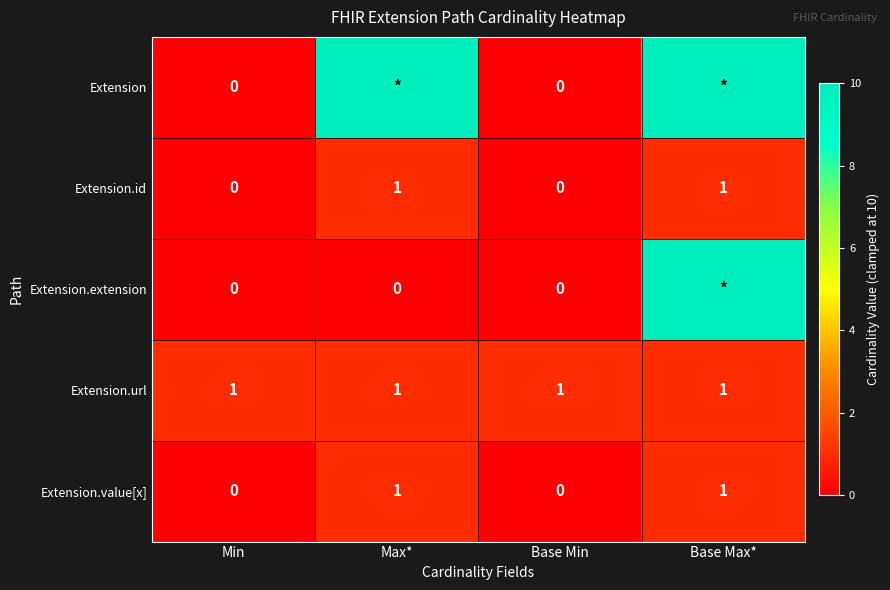

What is the difference between the Extension.id values at Base Min and Base Max*?

1